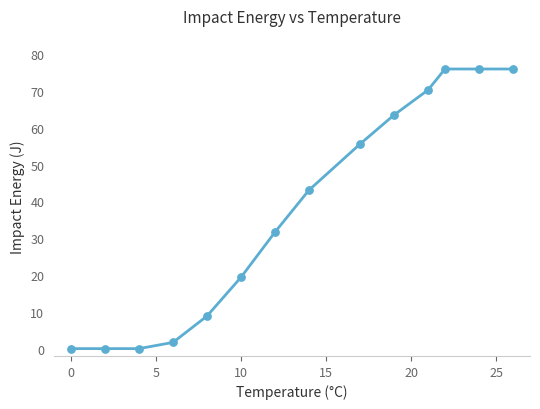

What is the greatest value displayed?

76.0